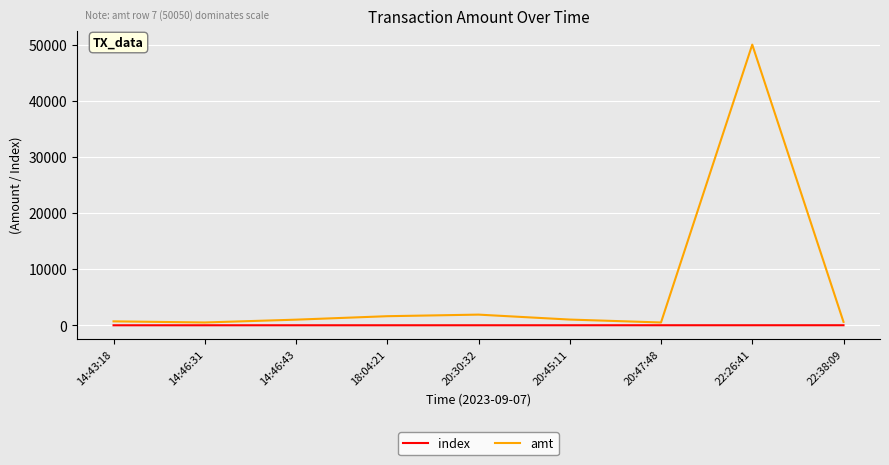

Which series has the widest spread of values?

amt